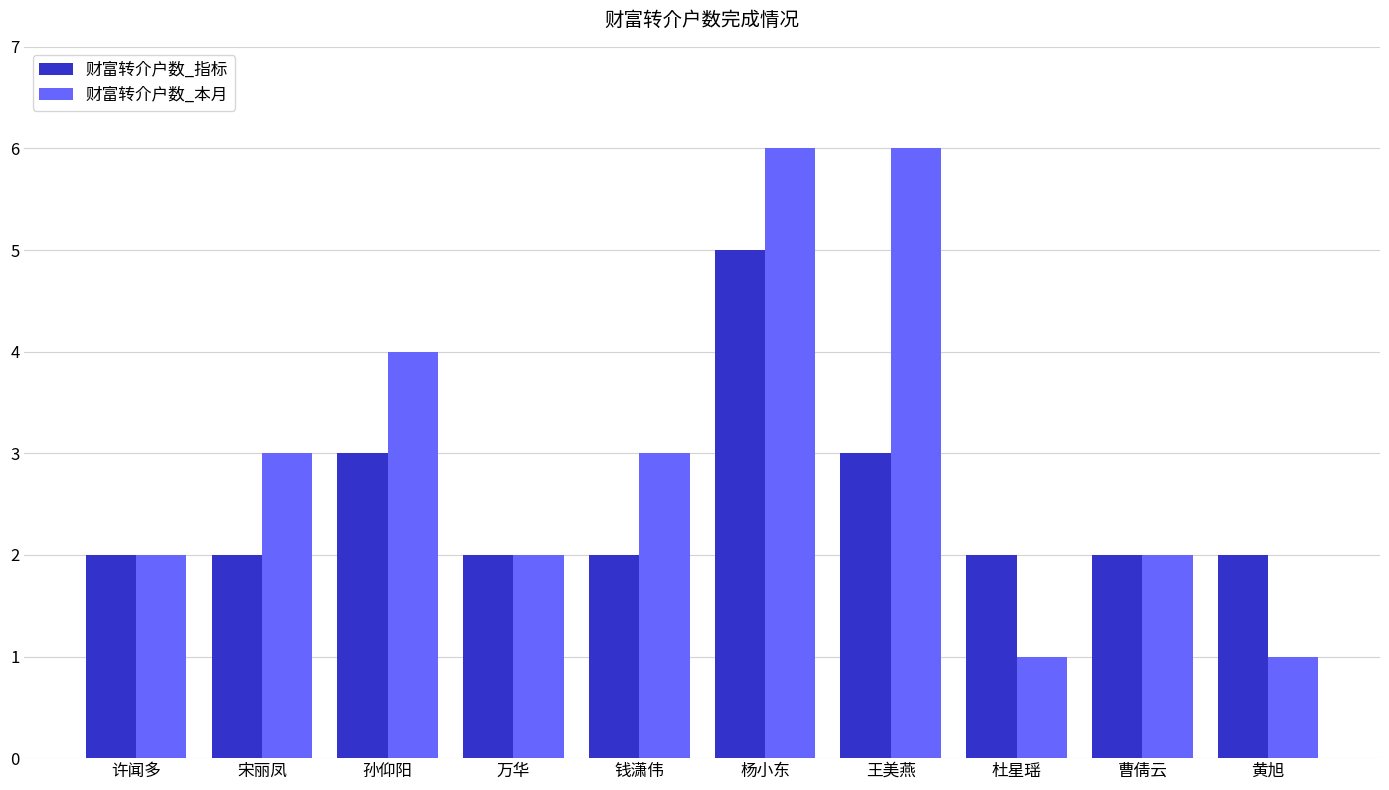

Which series has the largest total across all categories?

财富转介户数_本月